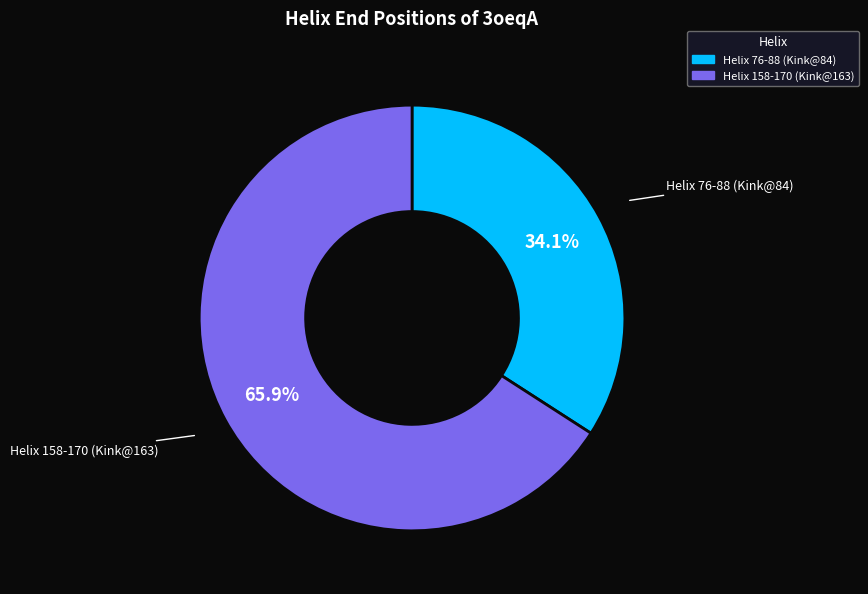

Rank the categories by value from highest to lowest.

Helix 158-170 (Kink@163), Helix 76-88 (Kink@84)